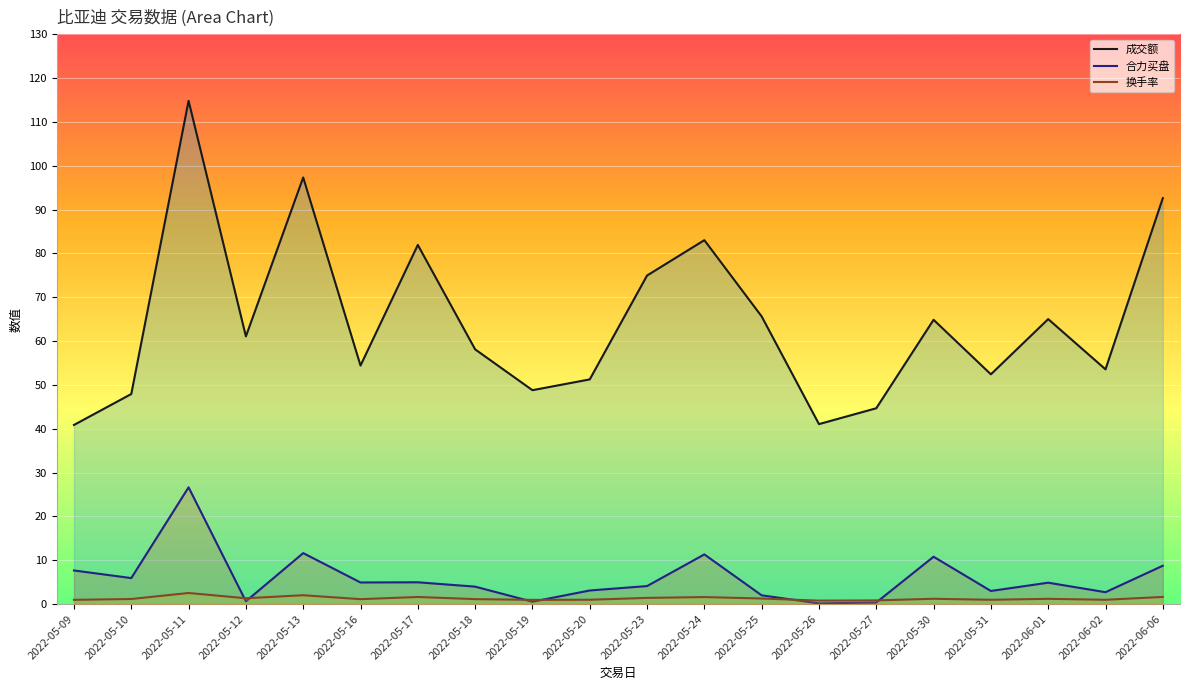

The value of 合力买盘 at 2022-05-16 is 3.3. True or false?

False